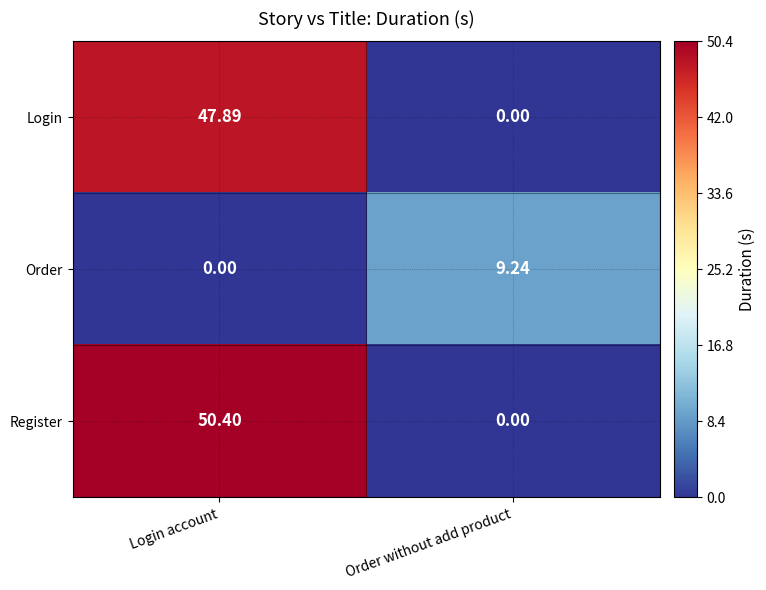

At Login account, list the series in order from smallest to largest.

Order, Login, Register